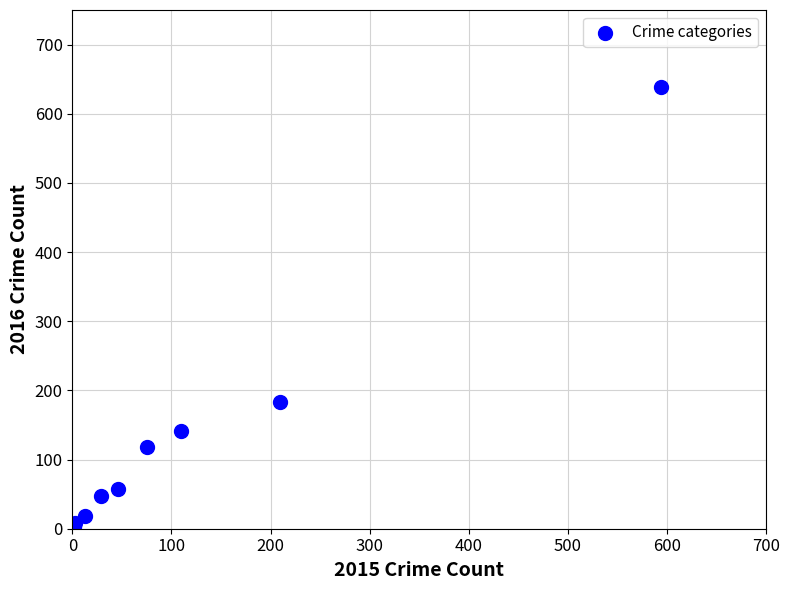

What Y value in the scatter plot is closest to 321?

183